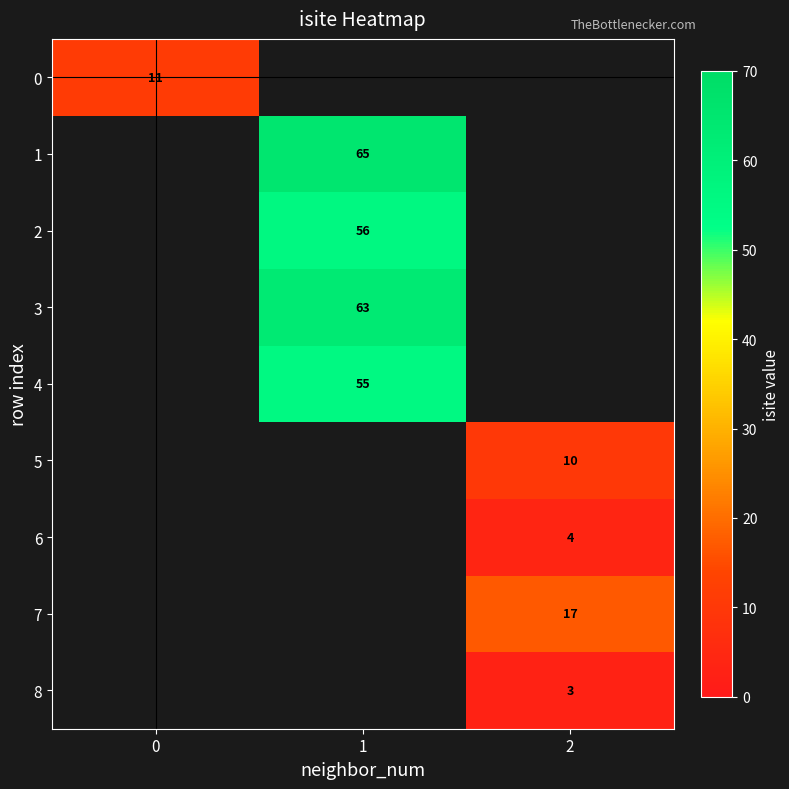

The value of 2 at 1 is 56. True or false?

True